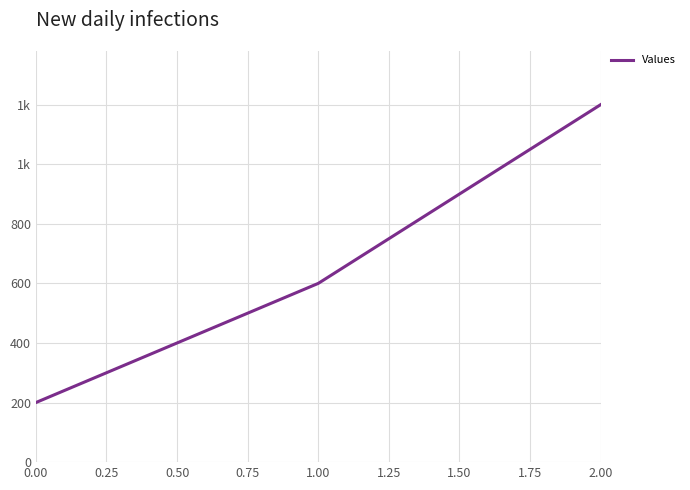

Is this an area chart (filled region under the line)?

No